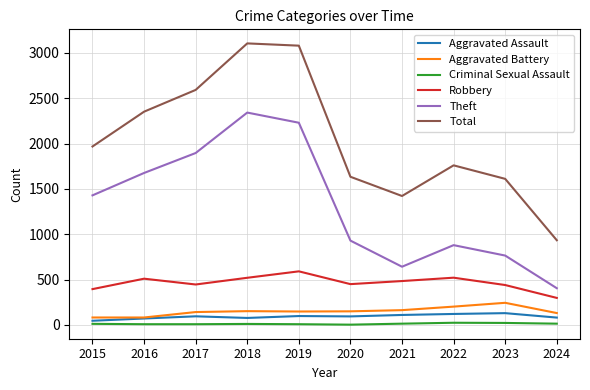

The Theft series shows 765 at 2023. True or false?

True